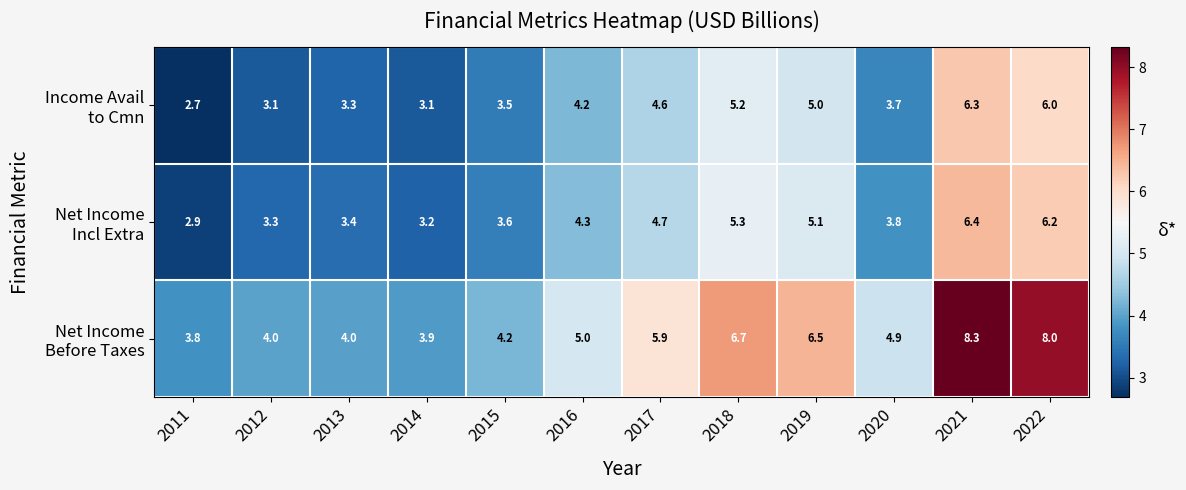

Which label corresponds to the smallest value in the chart?

2011